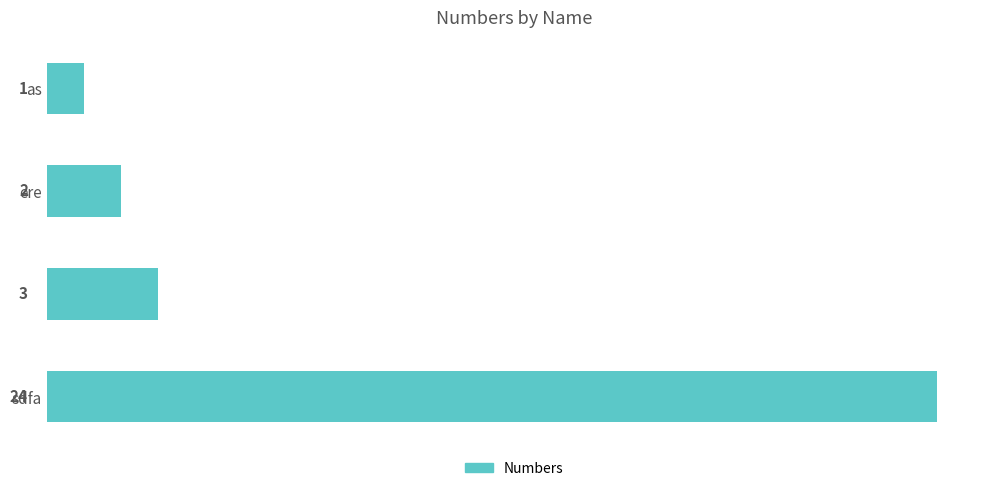

What is the difference between the maximum and minimum values?

23